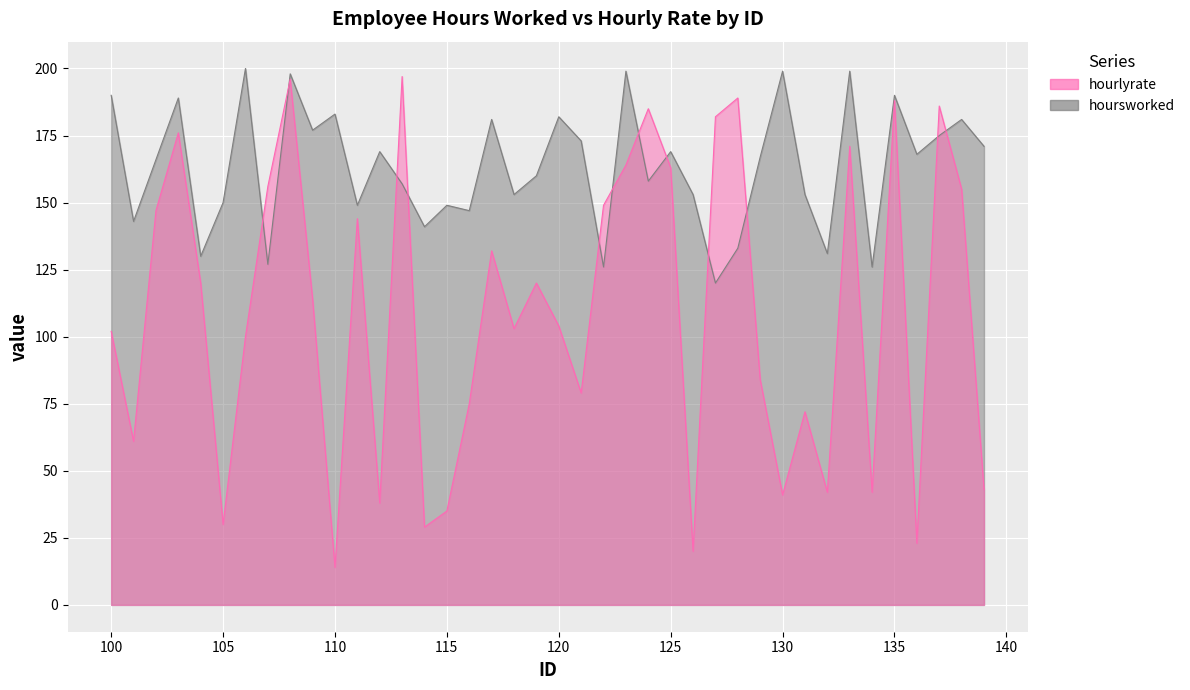

What is the value of the hourlyrate point at the 20th from the left?

120